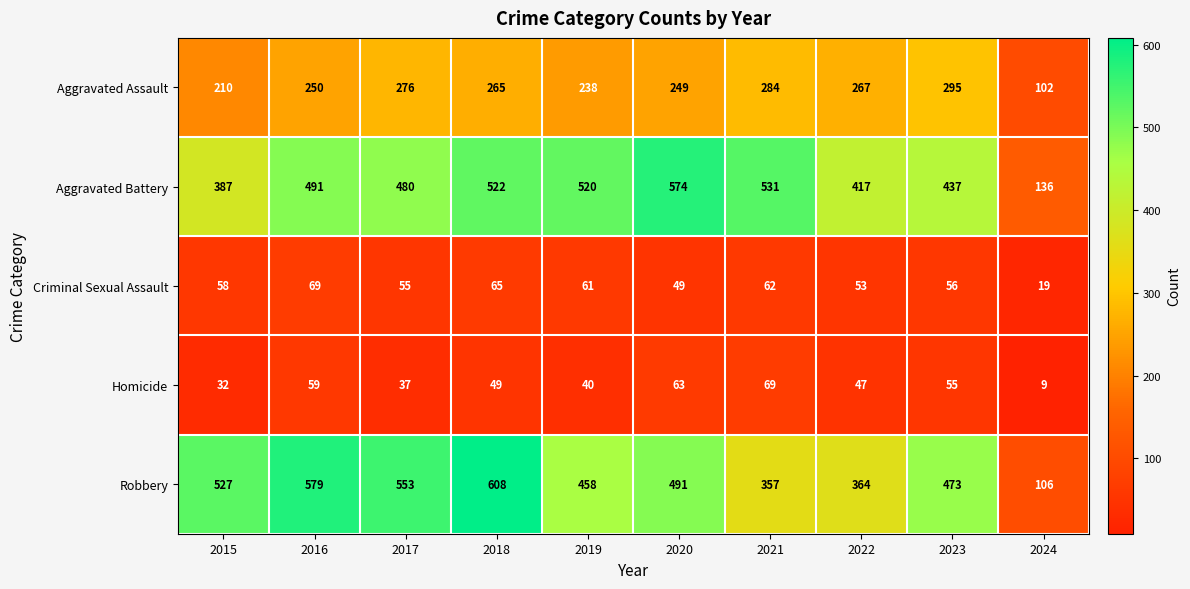

What is the difference between the maximum and minimum values in the Robbery series?

502